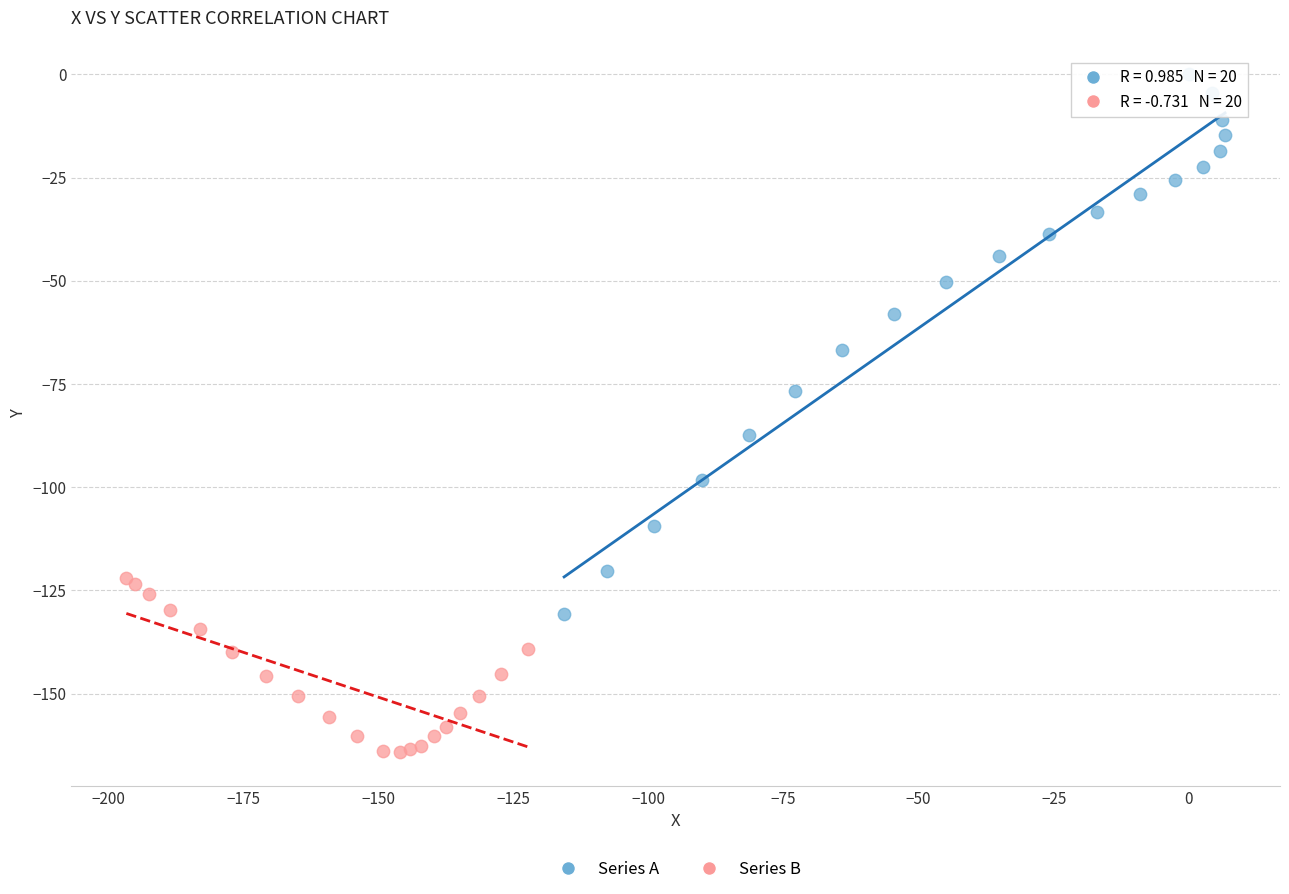

Which series reaches the minimum Y coordinate?

Series B